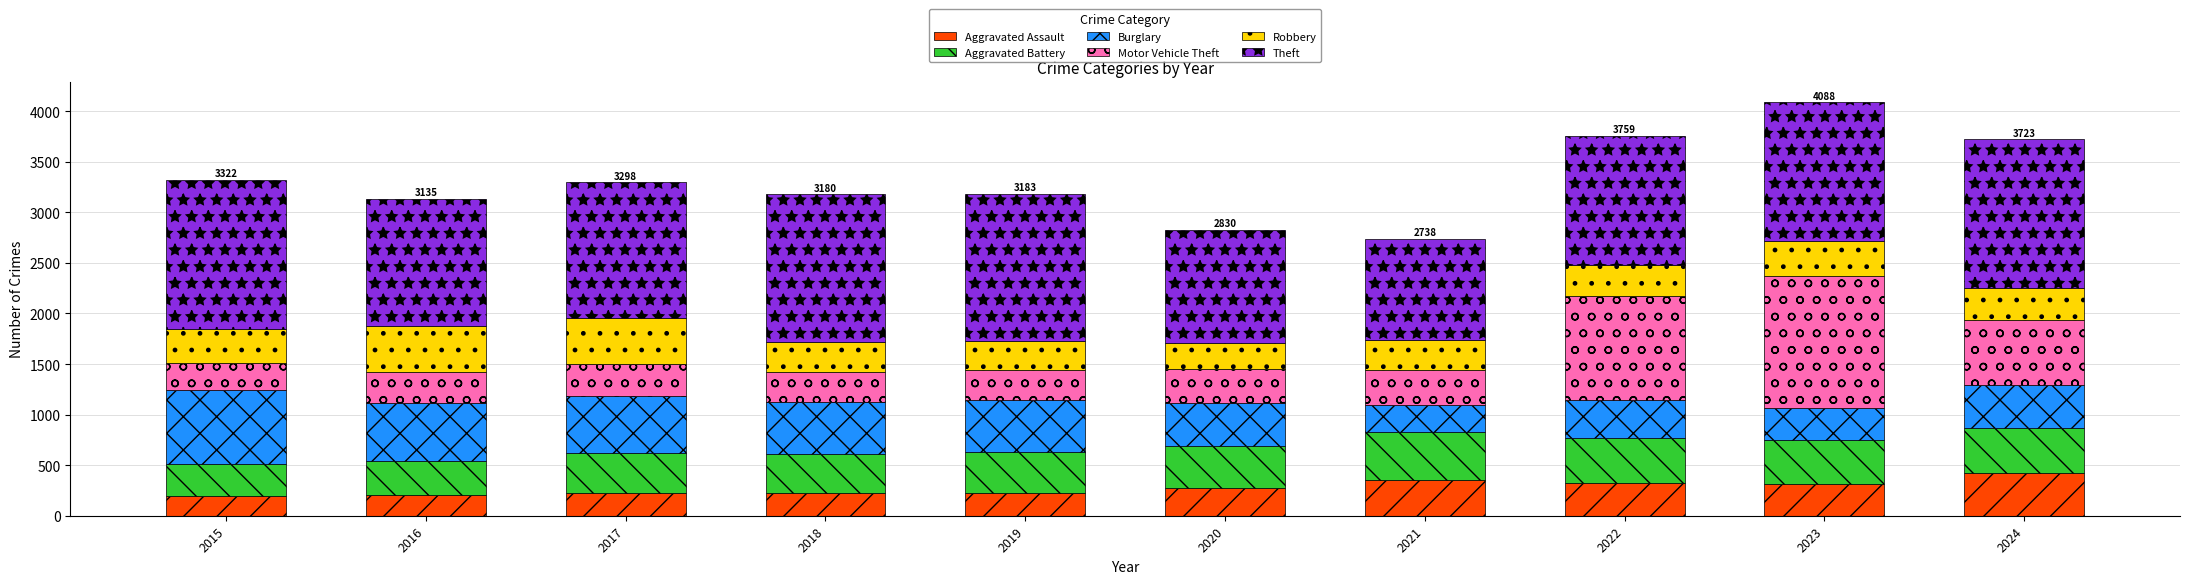

What is the total value across all series at 2018?

3180